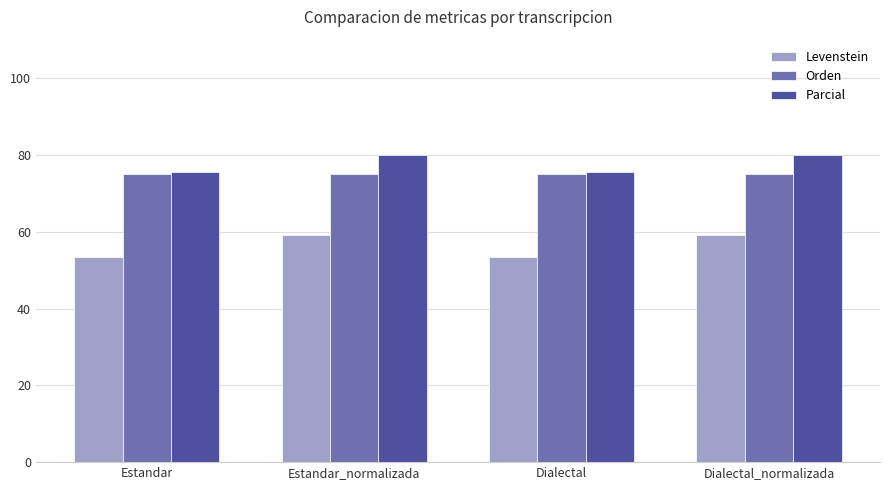

How many distinct data groups are displayed?

3